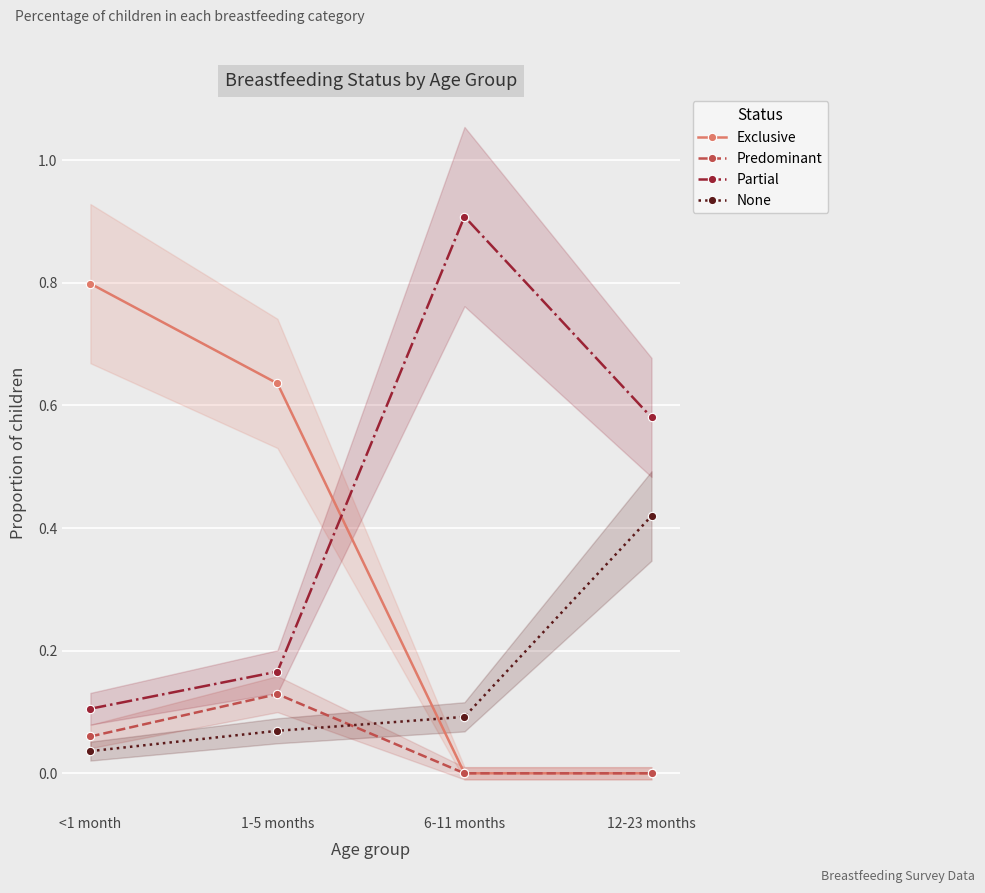

At which label does Partial reach its minimum?

<1 month